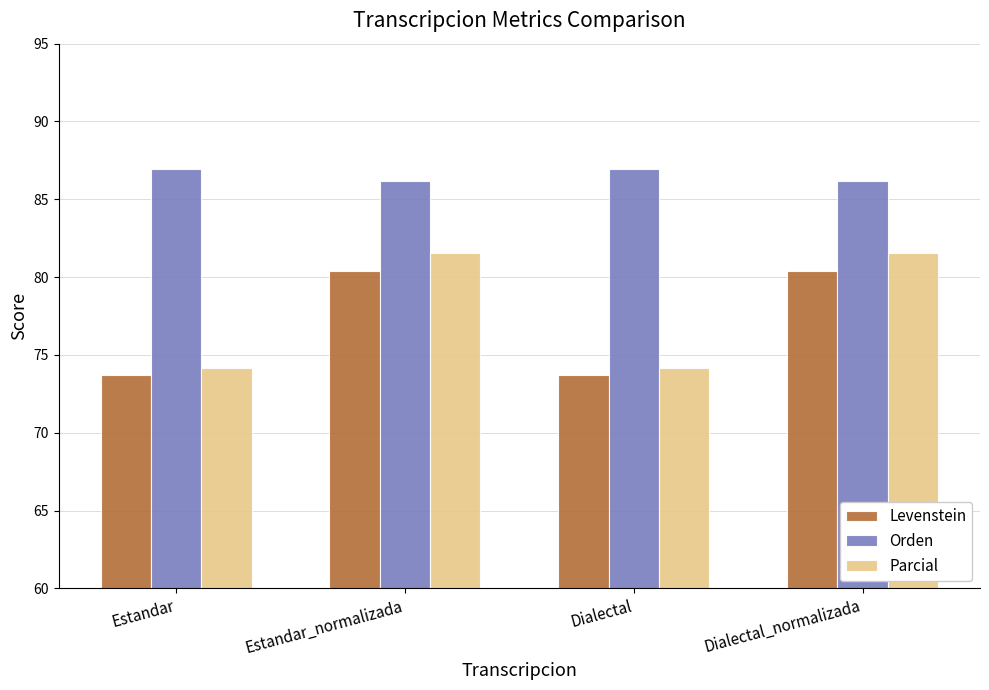

What are all the series names shown in the legend?

Levenstein, Orden, Parcial